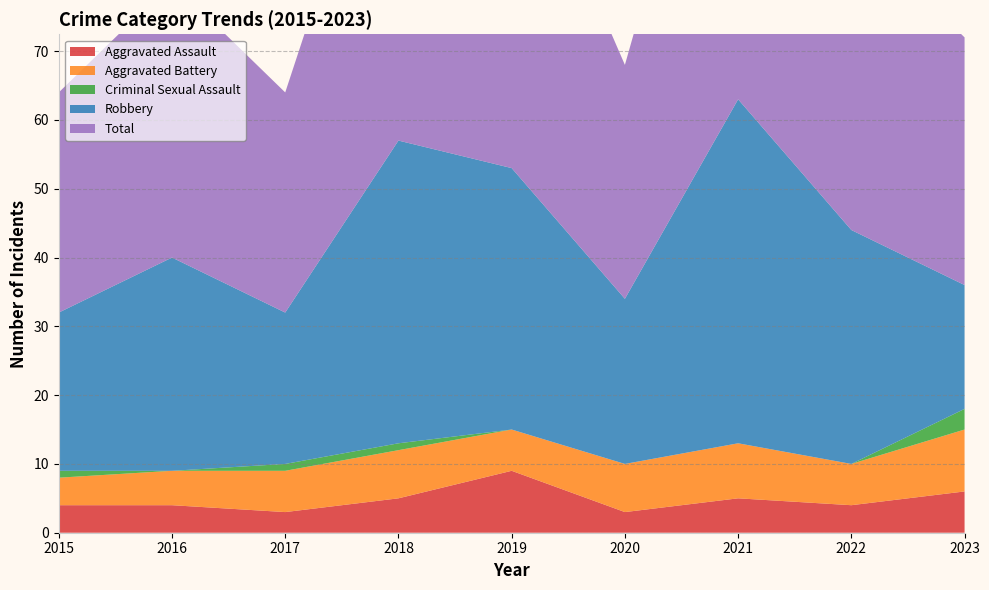

Reading right to left, extract all data points from this chart.

Aggravated Assault: 2023=6	2022=4	2021=5	2020=3	2019=9	2018=5	2017=3	2016=4	2015=4
Aggravated Battery: 2023=9	2022=6	2021=8	2020=7	2019=6	2018=7	2017=6	2016=5	2015=4
Criminal Sexual Assault: 2023=3	2022=0	2021=0	2020=0	2019=0	2018=1	2017=1	2016=0	2015=1
Robbery: 2023=18	2022=34	2021=50	2020=24	2019=38	2018=44	2017=22	2016=31	2015=23
Total: 2023=36	2022=44	2021=63	2020=34	2019=53	2018=57	2017=32	2016=40	2015=32